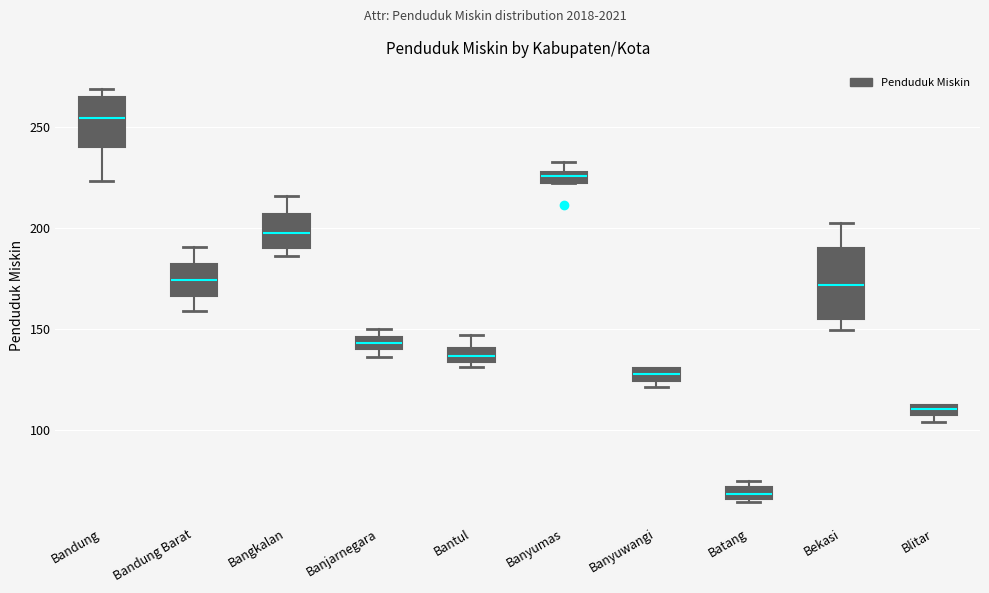

Where is the lower edge of the box for Bantul on the y-axis? The values are not printed on the chart, so give them approximately, as read against the axis.

135